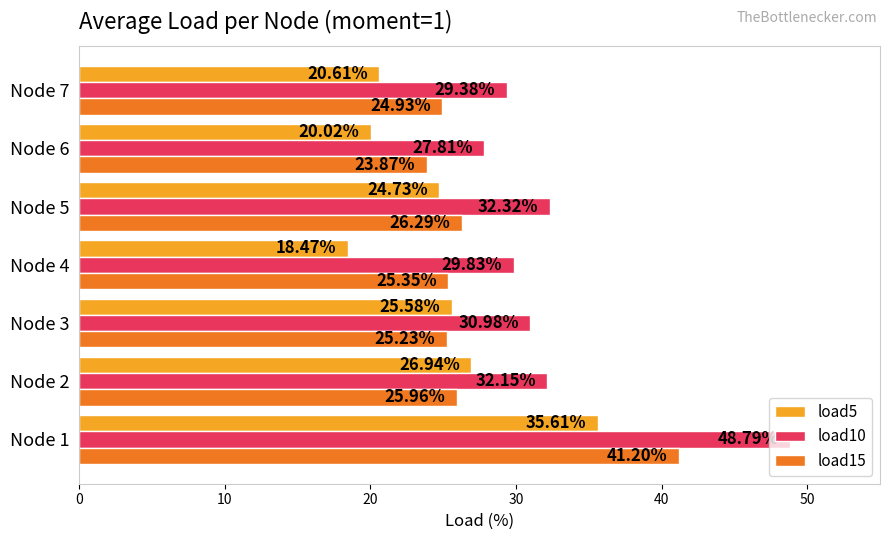

What is the spread (max minus min) of values at Node 5?

7.6